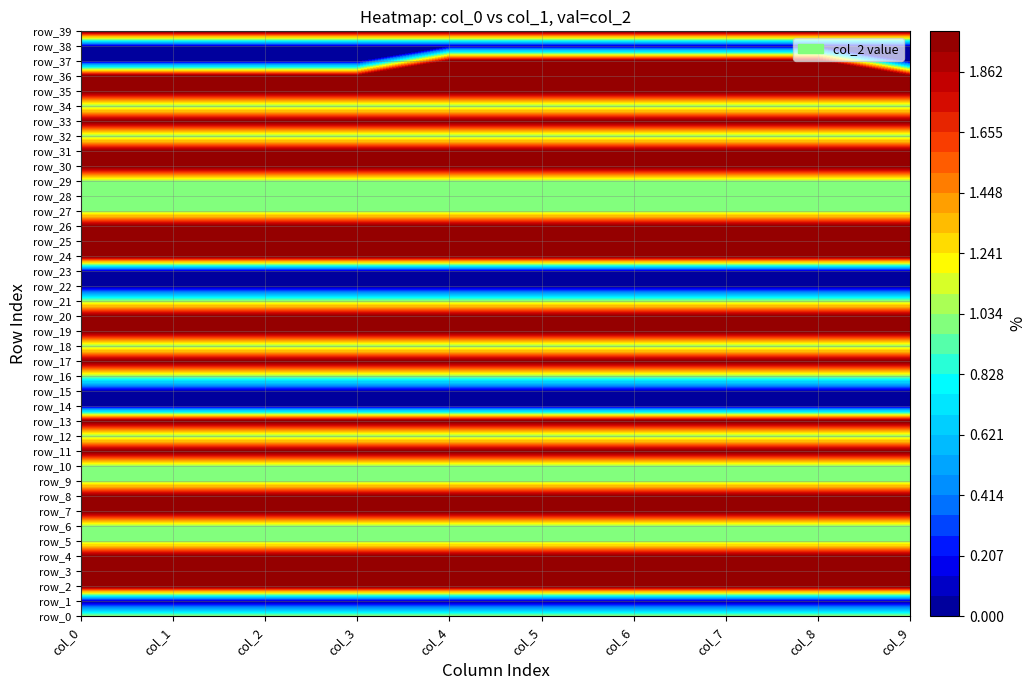

Is the value of r12 at col_2 greater than the value of r13 at col_0?

No